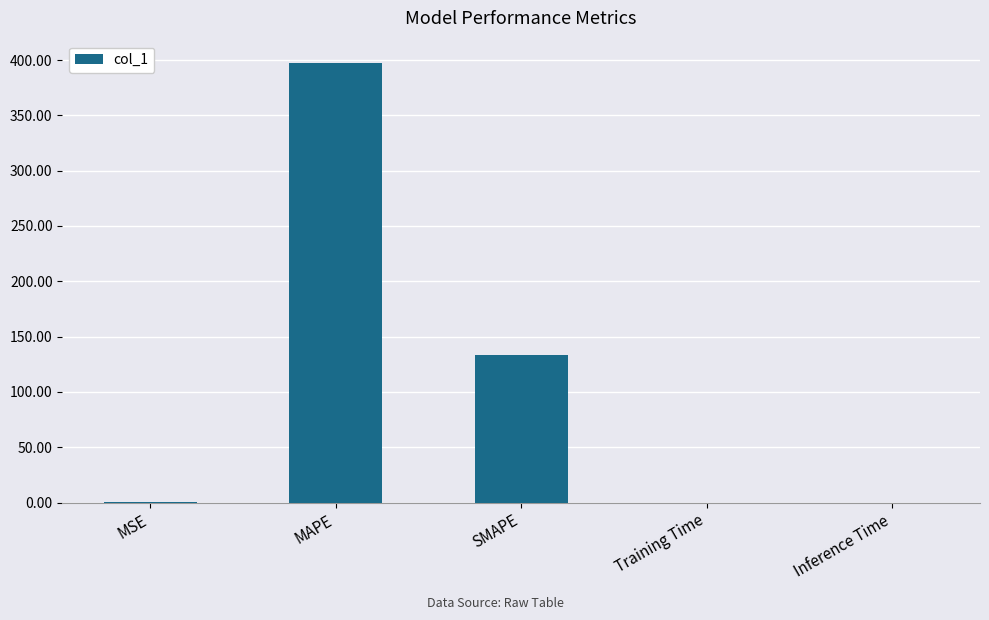

What is the change in value from MSE to MAPE?

+397.2